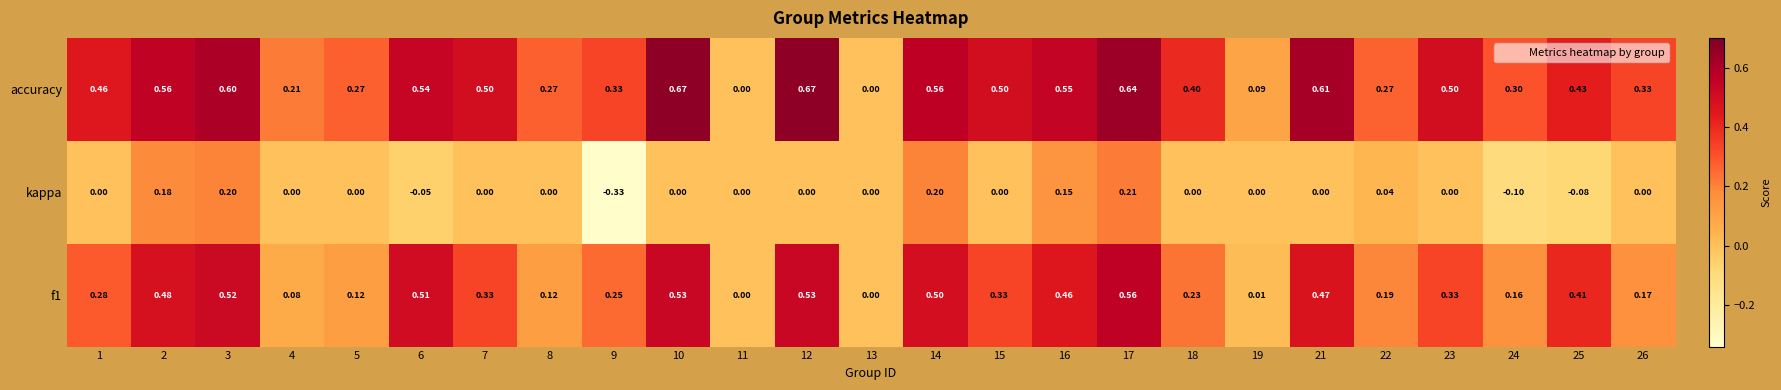

Is the value of kappa at 10 greater than the value of f1 at 14?

No